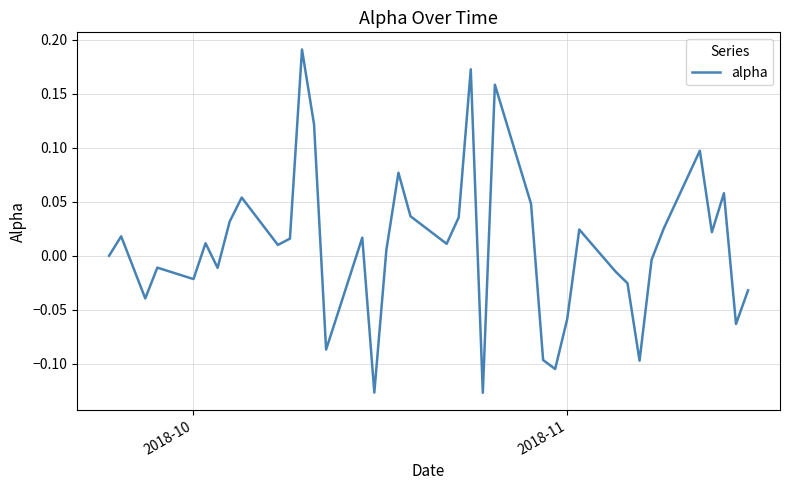

What is the difference between the maximum and minimum values?

0.3